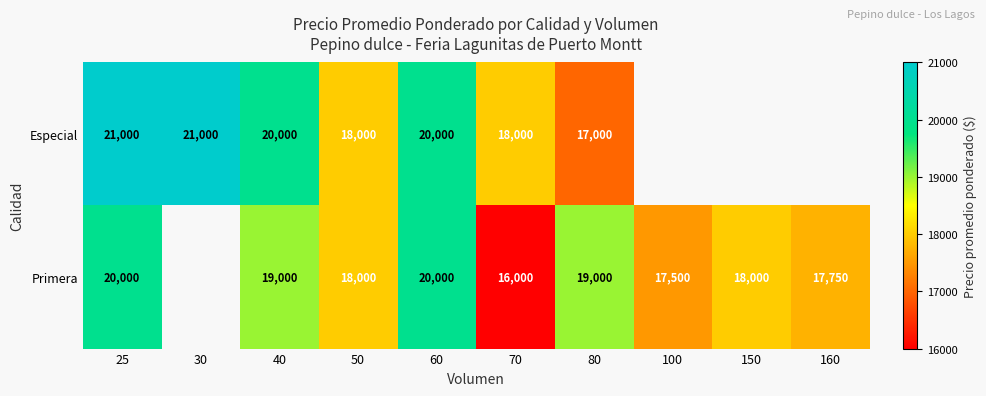

What is the difference between the Especial values at 50 and 25?

3000